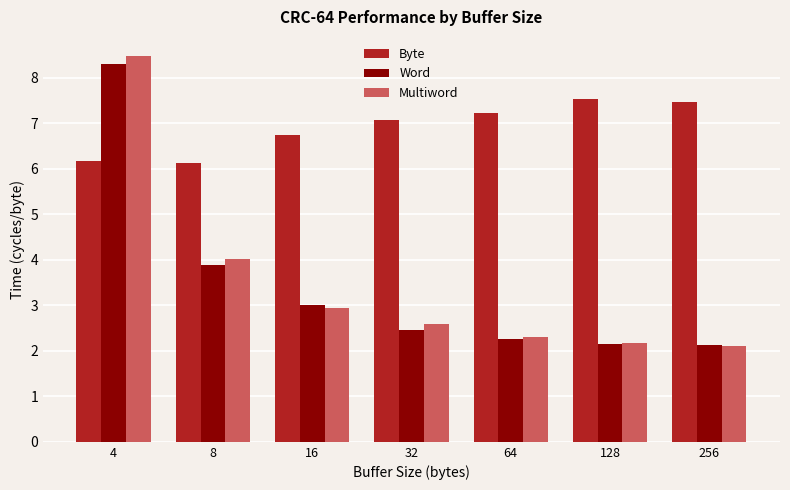

Rank the series by their maximum value, from highest to lowest.

Multiword, Word, Byte